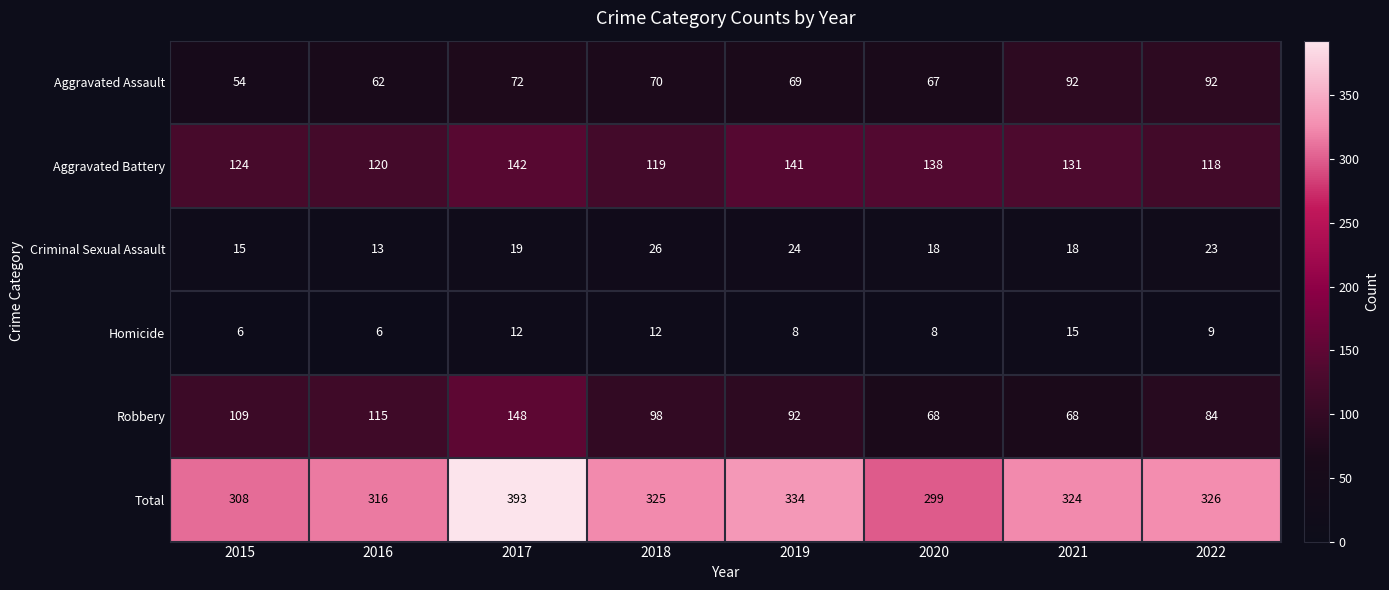

What is the difference between the Aggravated Assault values at 2019 and 2016?

7